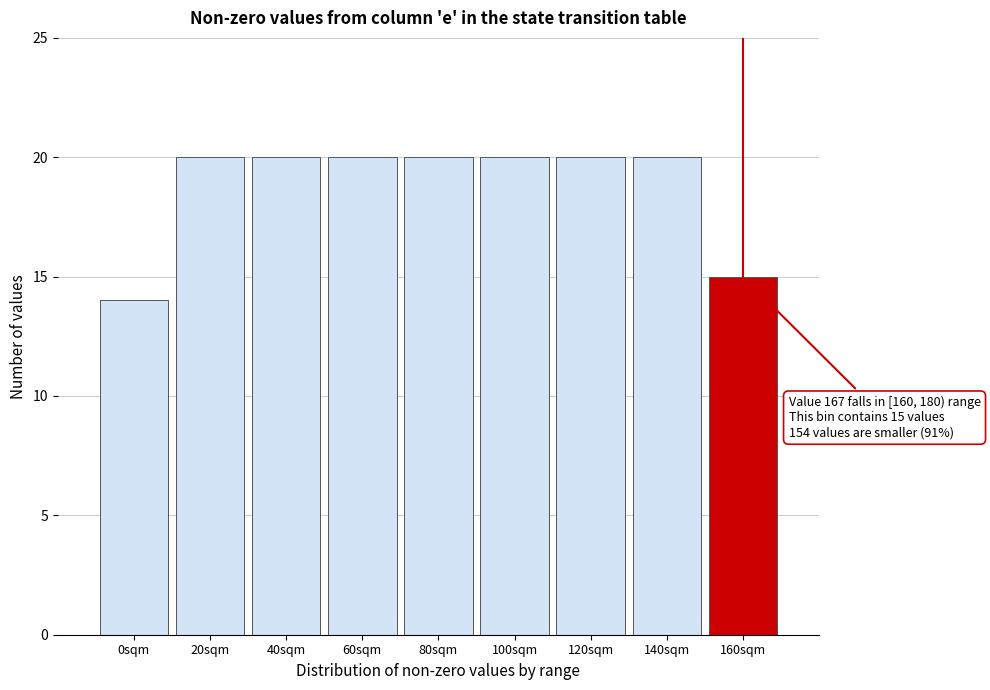

Reading left to right, list all the values displayed in this chart.

14	20	20	20	20	20	20	20	15